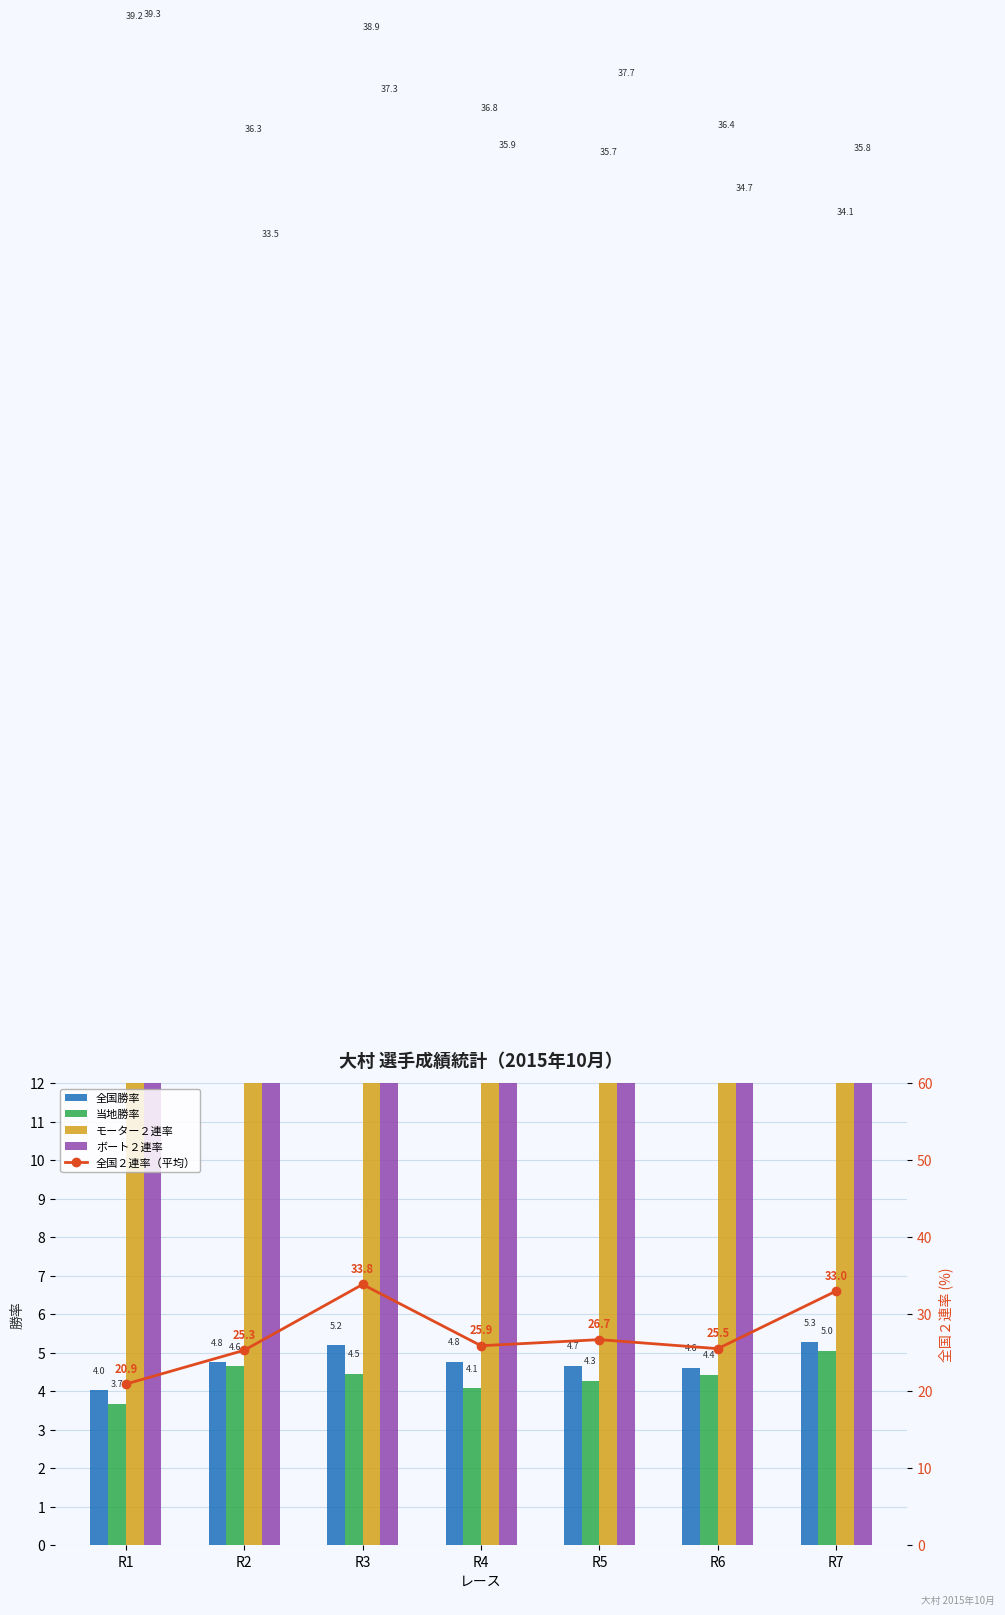

What is the average value of the ボート２連率 series?

36.3